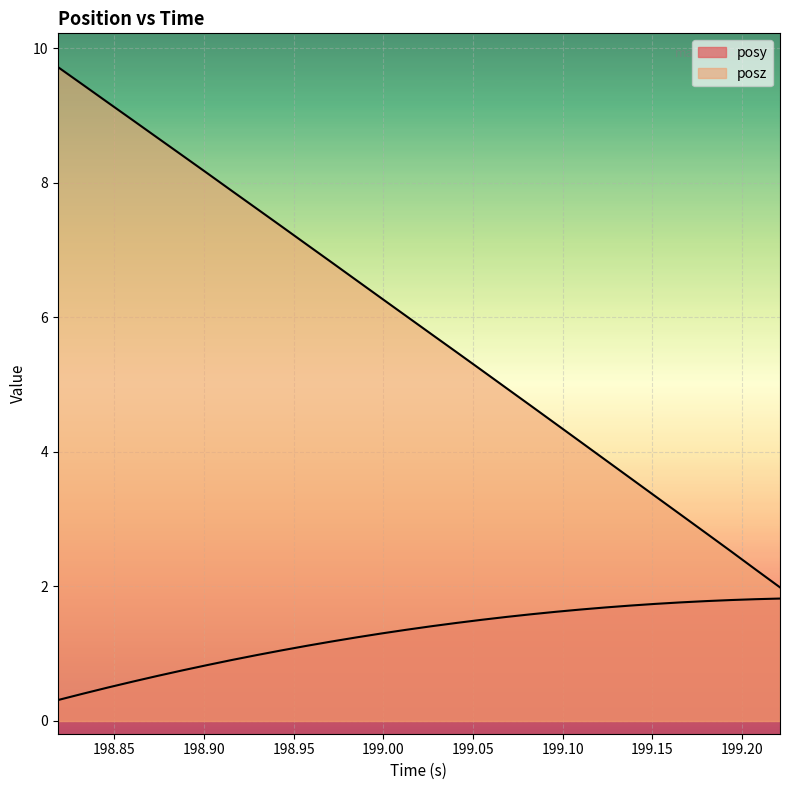

Reading left to right, extract all data points from this chart.

posy: 0.3	0.4	0.5	0.6	0.7	0.8	0.8	0.9	1.0	1.1	1.1	1.2	1.2	1.3	1.4	1.4	1.5	1.5	1.5	1.6	1.6	1.7	1.7	1.7	1.7	1.8	1.8	1.8	1.8	1.8
posz: 9.7	9.5	9.2	8.9	8.7	8.4	8.1	7.9	7.6	7.4	7.1	6.8	6.6	6.3	6.0	5.8	5.5	5.2	4.9	4.7	4.4	4.1	3.9	3.6	3.3	3.1	2.8	2.5	2.3	2.0